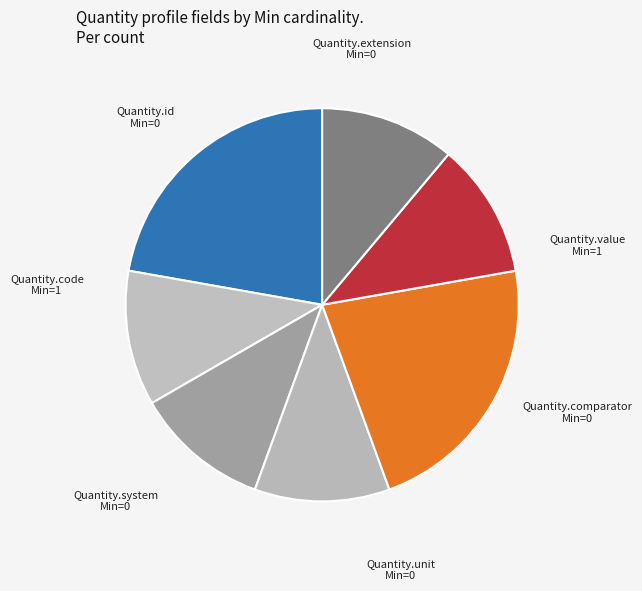

Which has a higher value, Quantity.id or Quantity.code?

Quantity.code